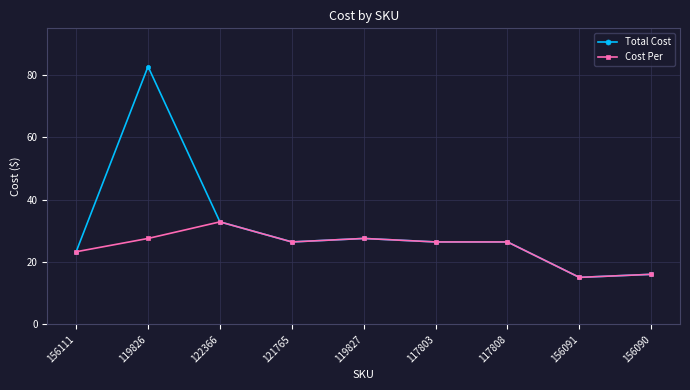

List the series in order of their overall mean, lowest first.

Cost Per, Total Cost